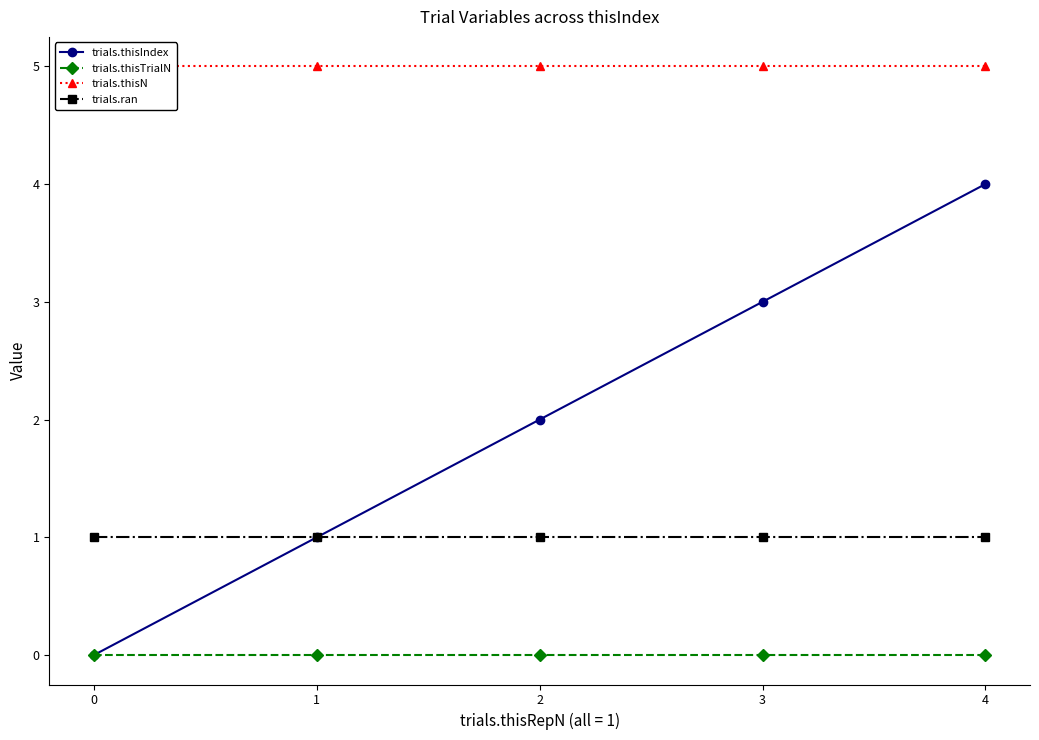

The trials.ran series shows 1 at 1. True or false?

True